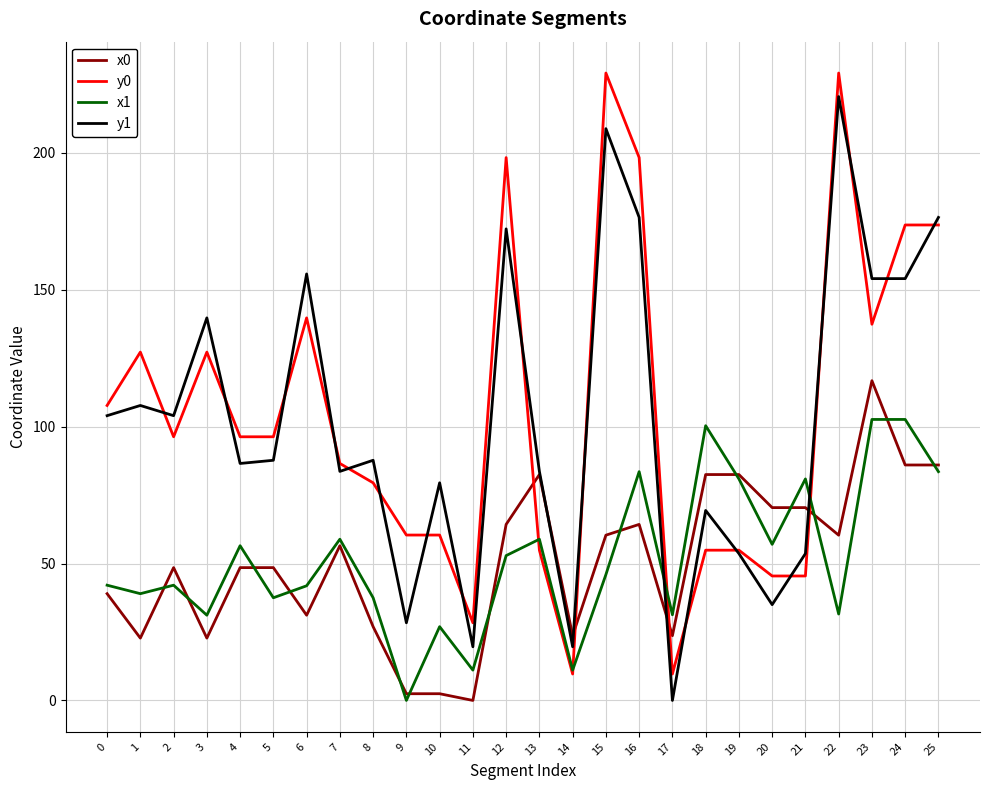

What is the spread (max minus min) of values at 21?

35.5